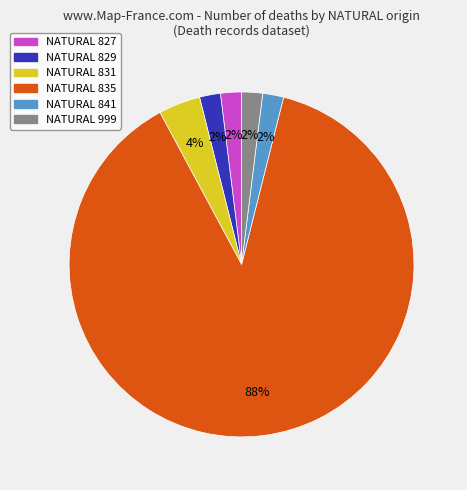

How many slices are in this pie chart?

6